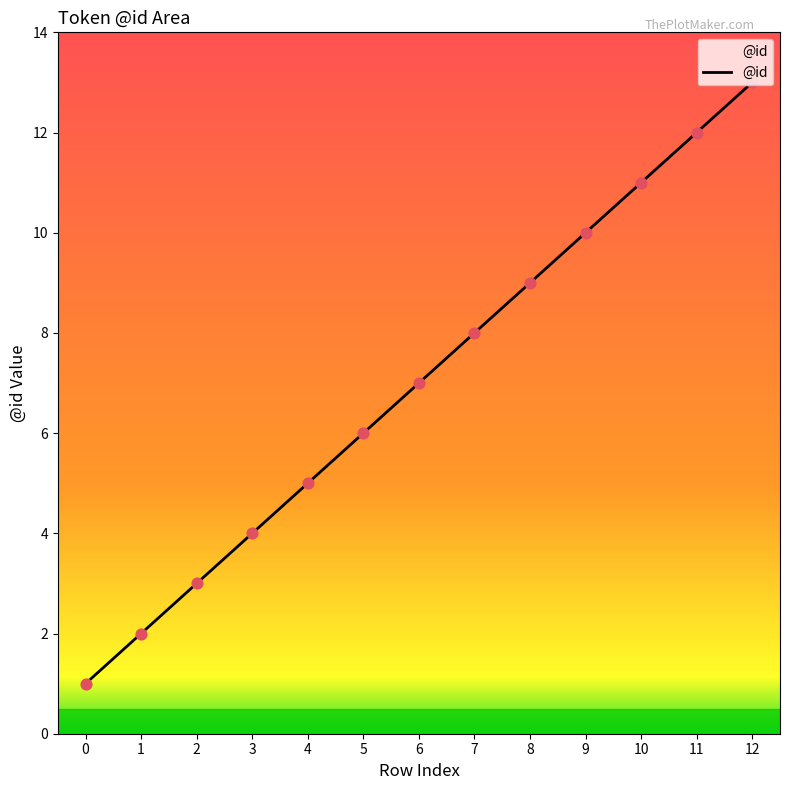

What is the change in value from 1 to 6?

+5